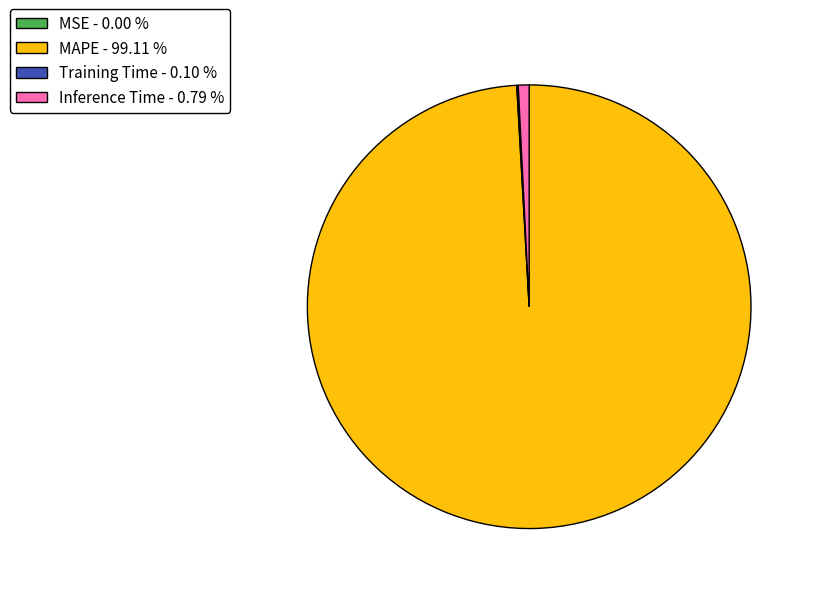

Is the sum of Inference Time - 0.79 % and MAPE - 99.11 % greater than half?

Yes